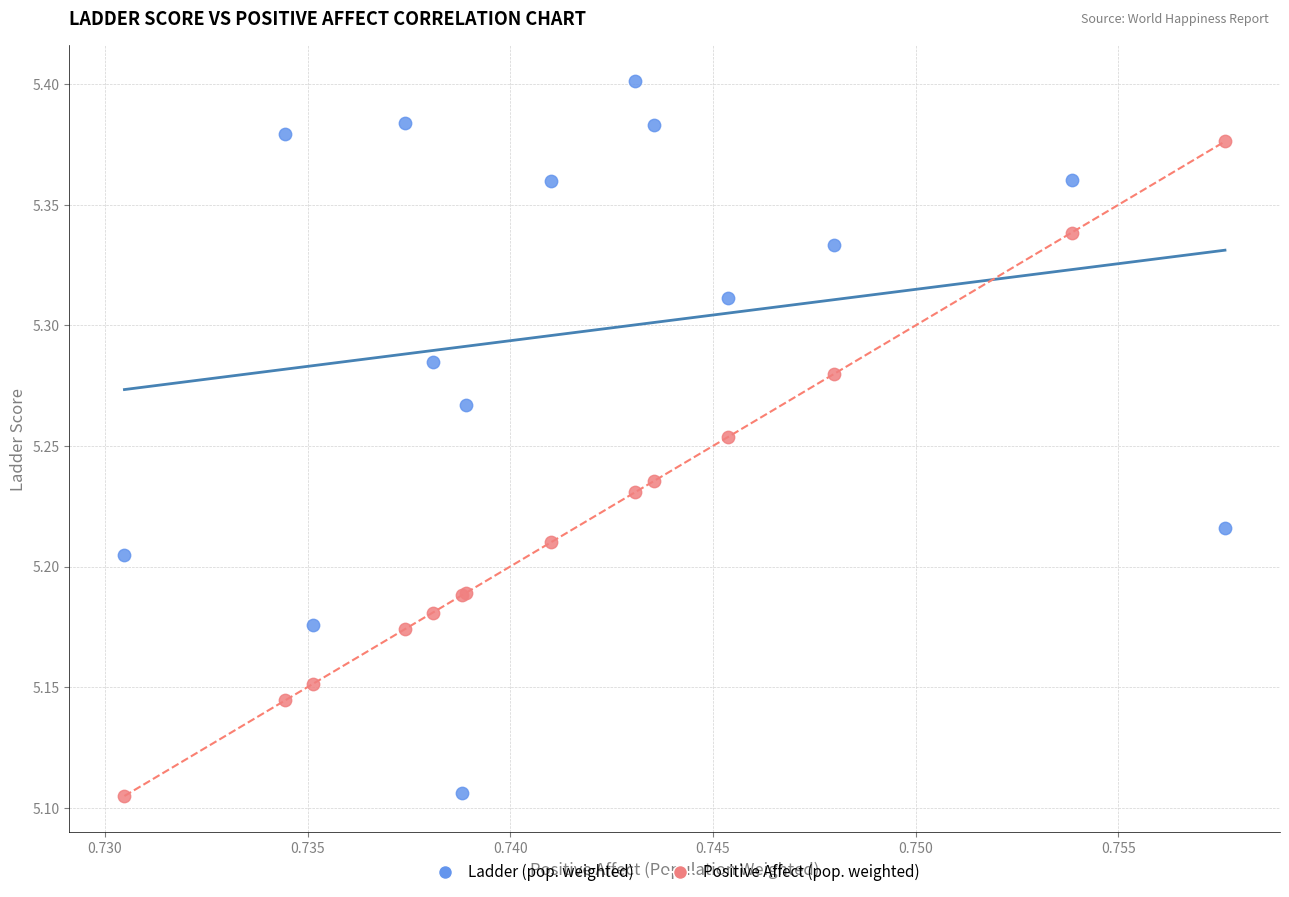

Which series reaches the maximum Y coordinate?

Ladder (pop. weighted)